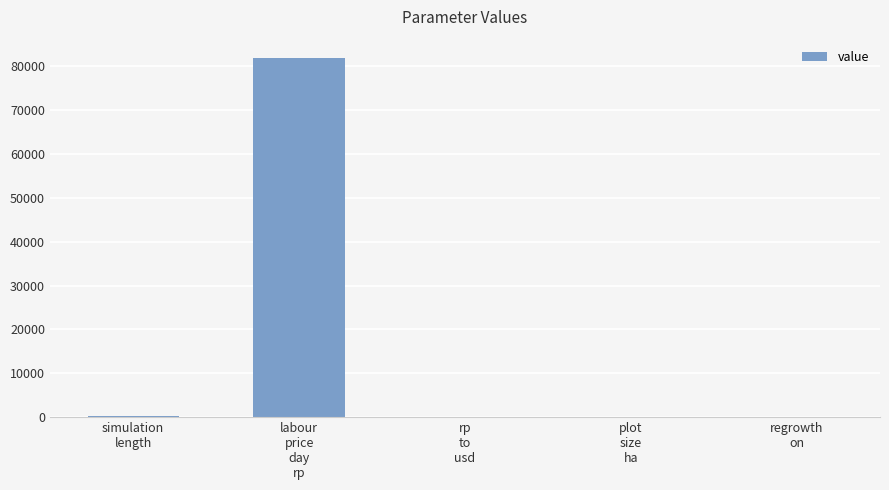

How many data points does each series have?

5